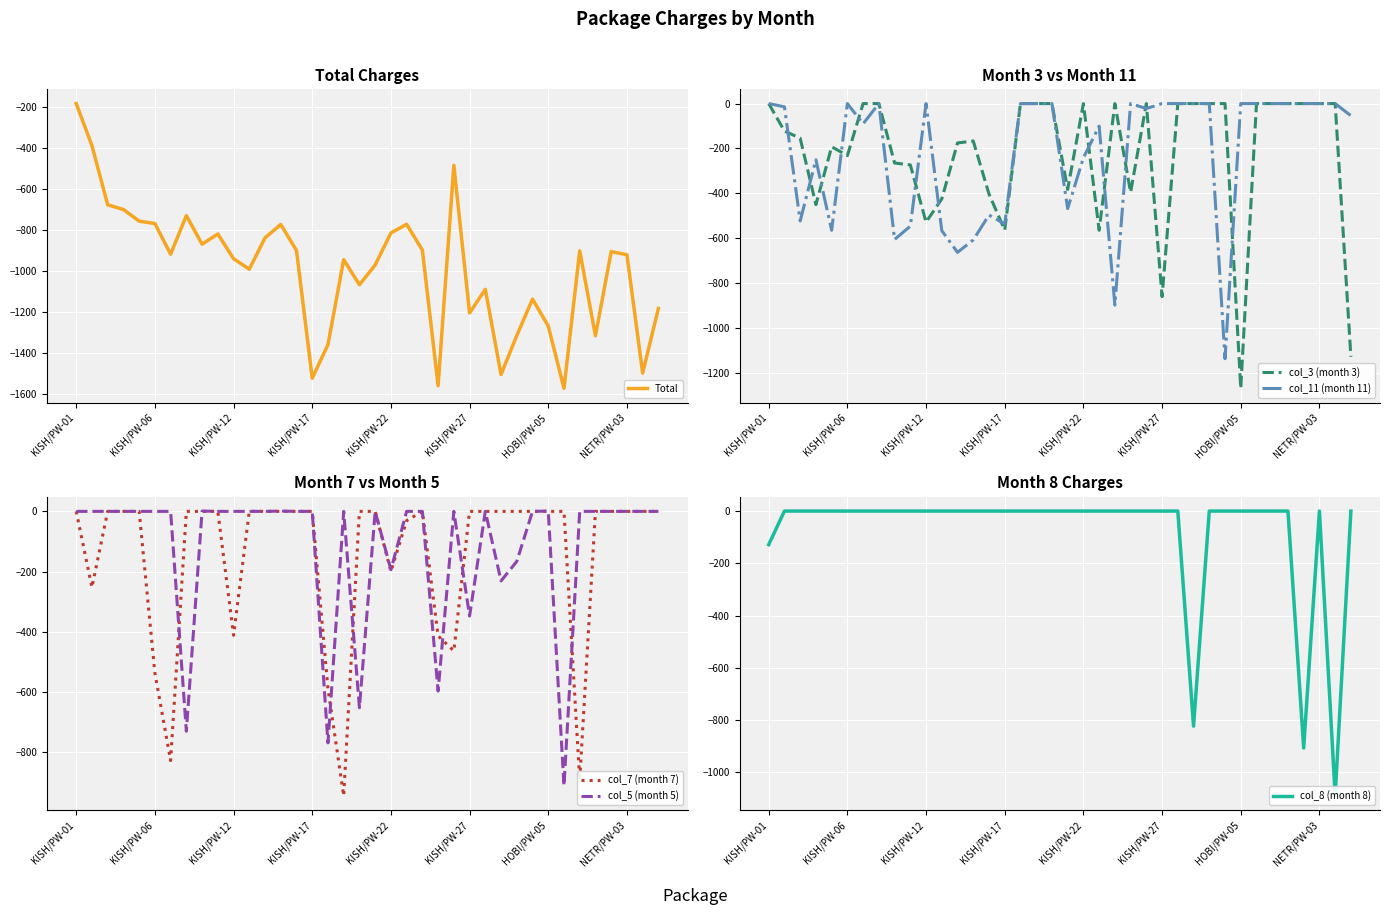

What is the highest value of the Total series?

-185.0